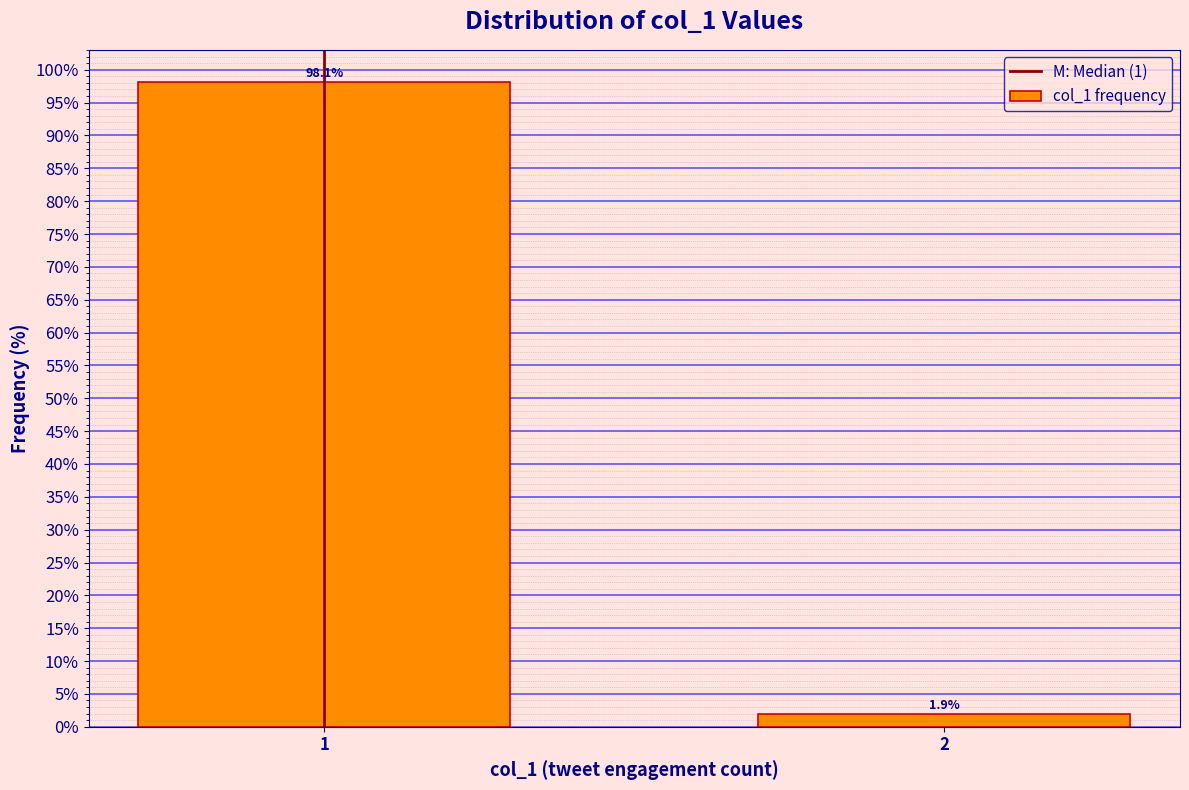

Reading left to right, what are all the values shown in this chart?

98.1	1.9